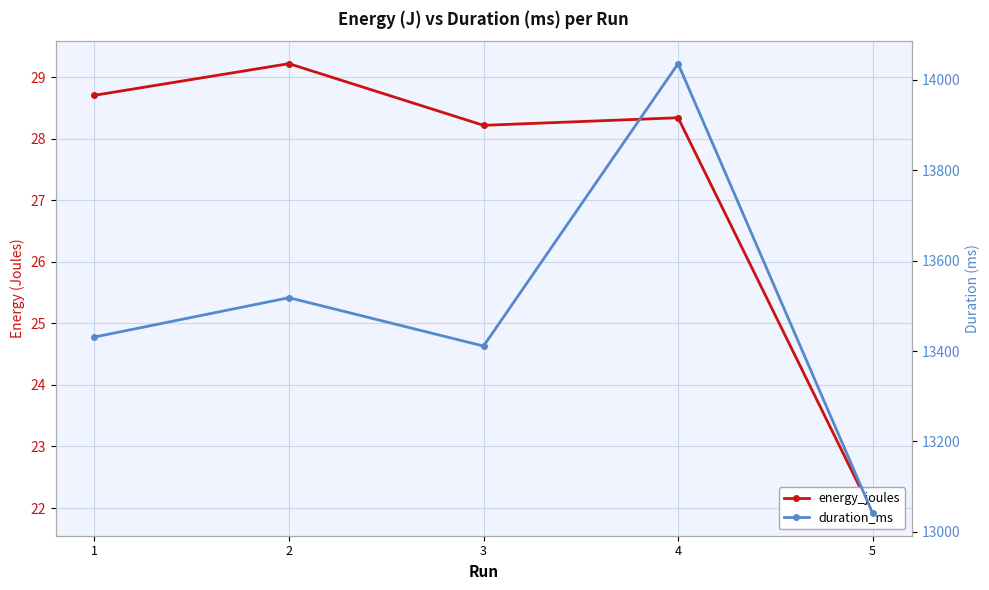

Rank the series at 1 from lowest to highest value.

energy_joules, duration_ms